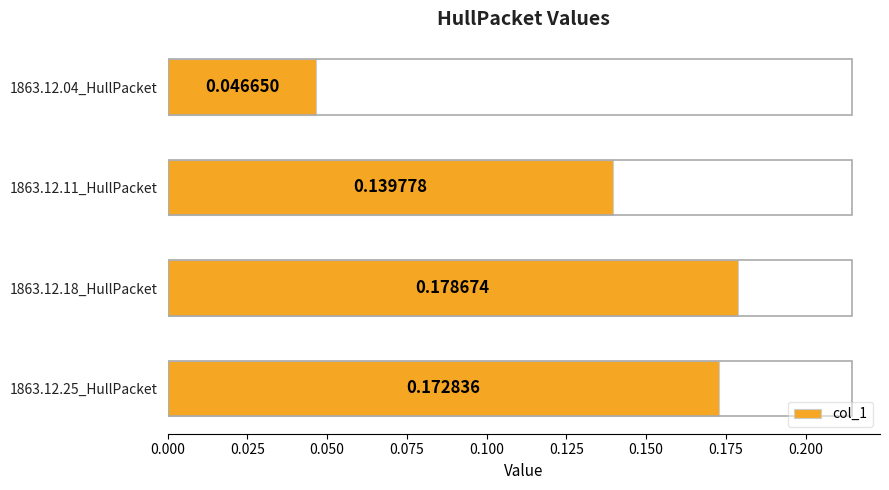

List the labels in order of value, smallest first.

1863.12.04_HullPacket, 1863.12.11_HullPacket, 1863.12.25_HullPacket, 1863.12.18_HullPacket